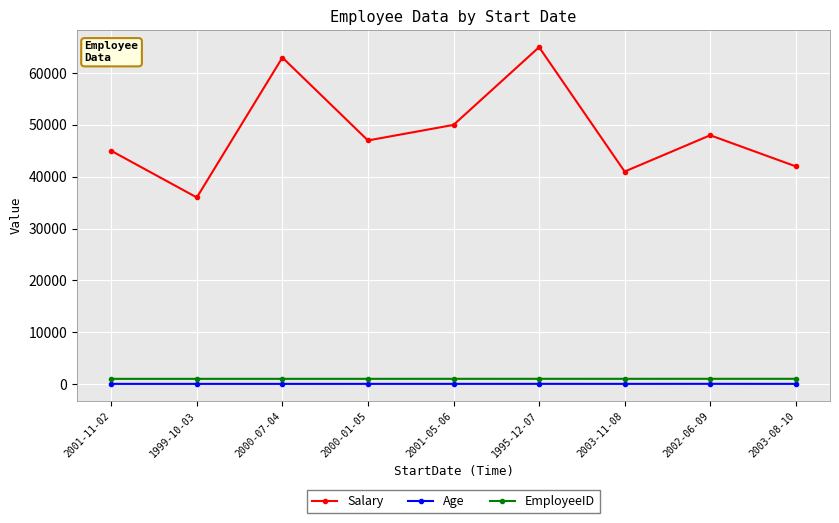

True or false: Salary has more than 2 points higher than both neighbors.

True